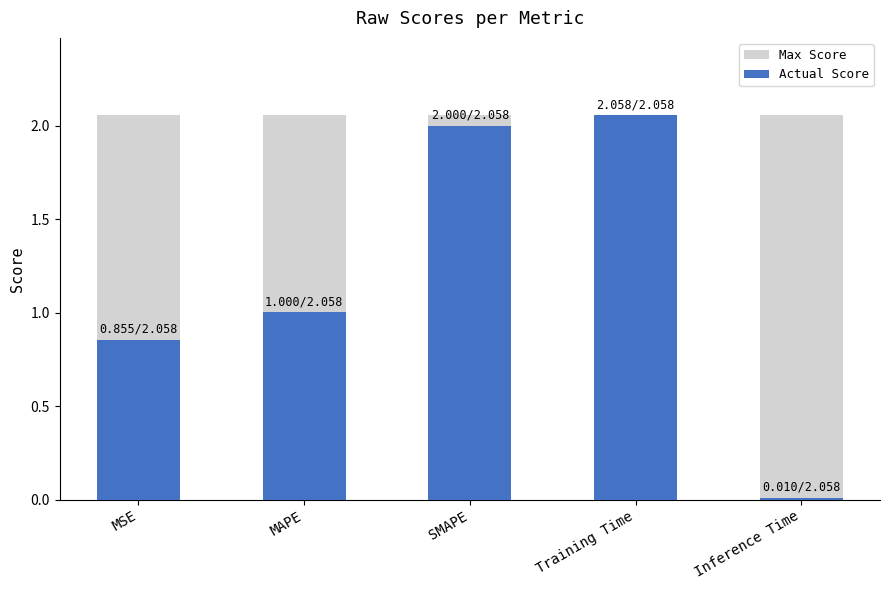

What is the average value of the Max Score series?

2.1